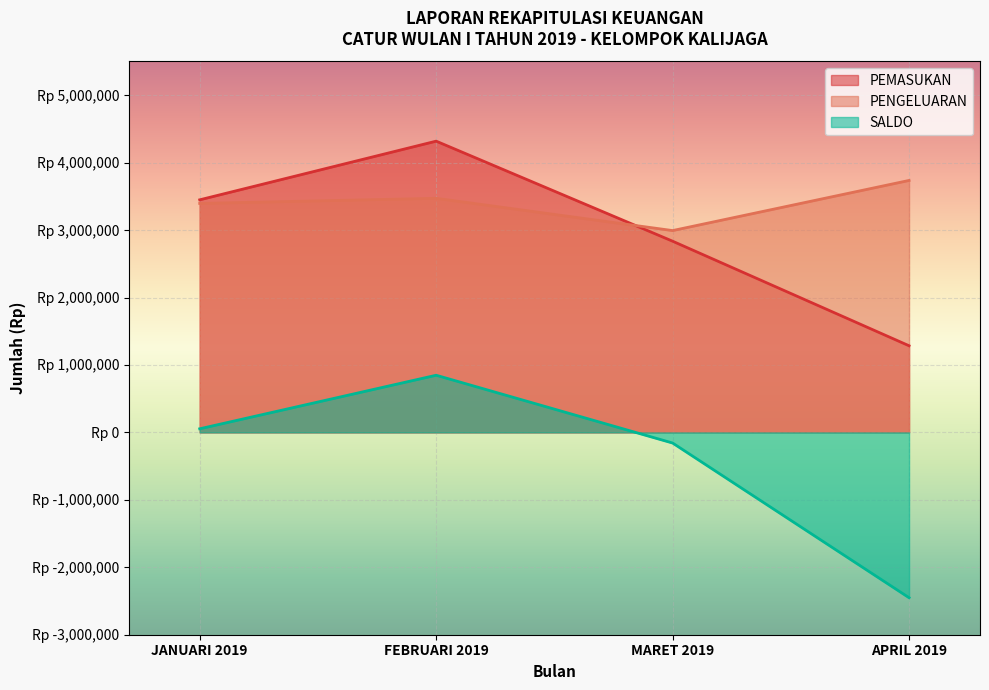

What is the difference between the second highest and minimum values in the PEMASUKAN series?

2163800